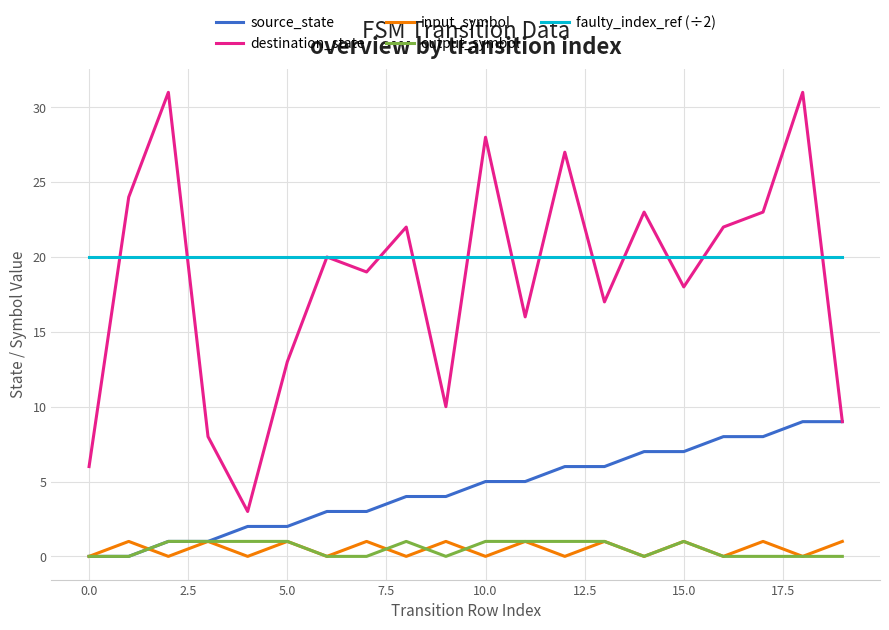

Which series has the largest total across all categories?

faulty_index_ref (÷2)